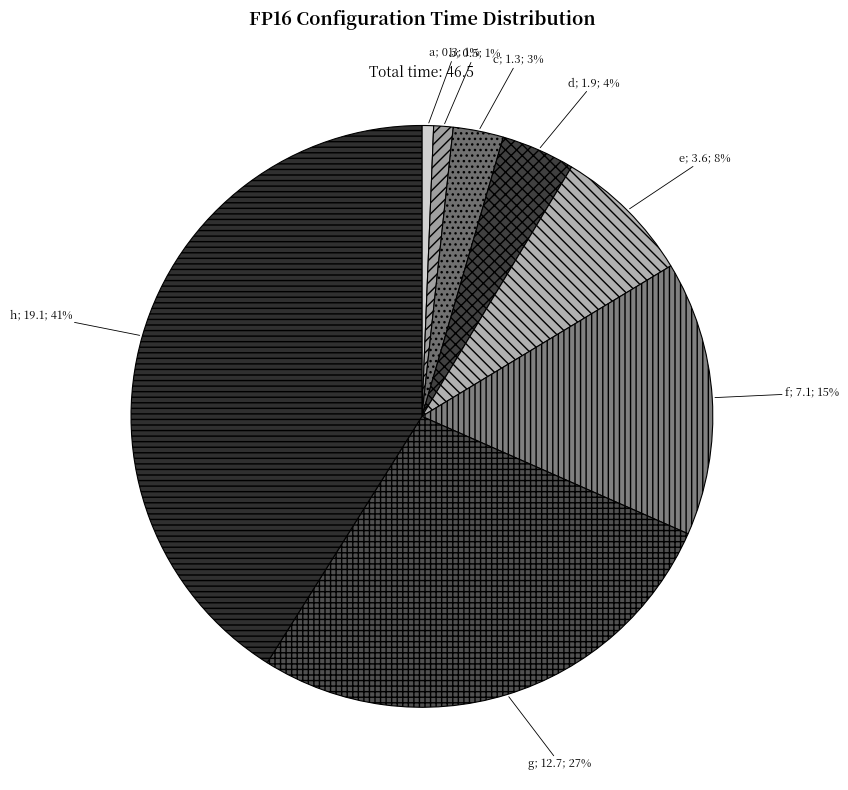

How many slices are in this pie chart?

8